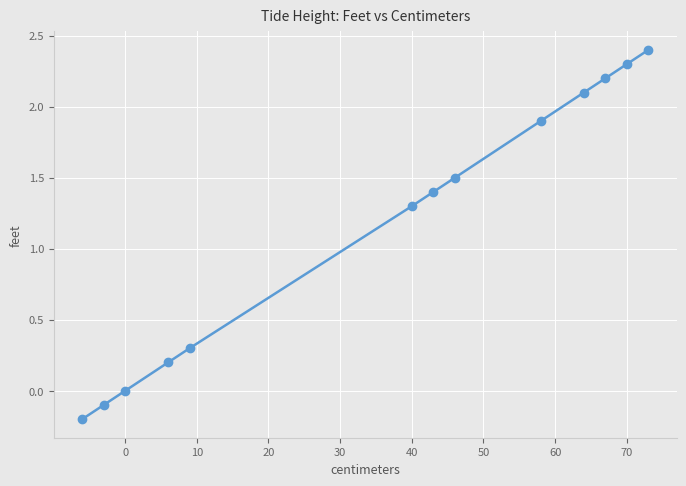

True or false: the data has more than 0 interior local peaks.

False